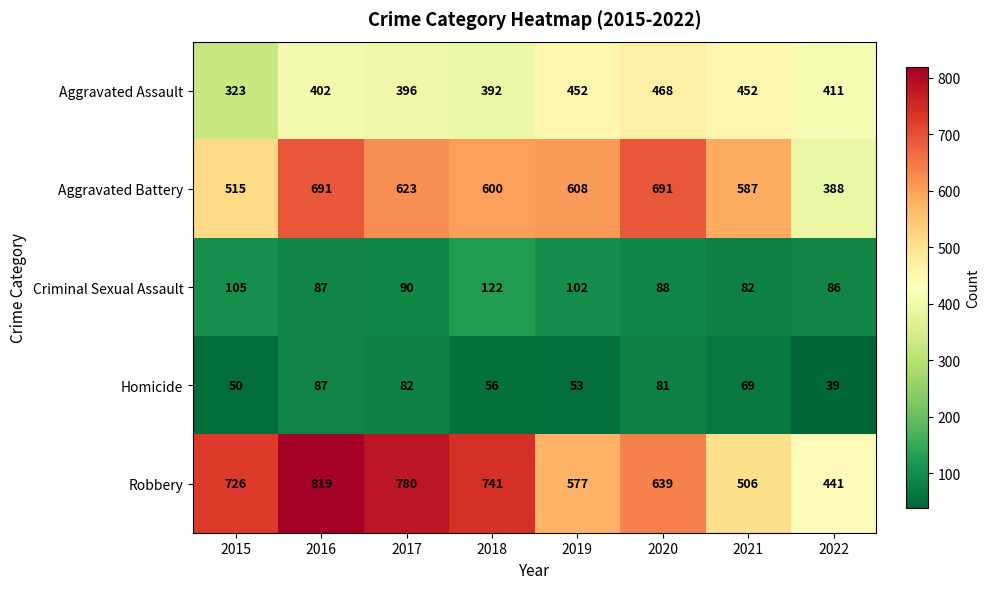

At which category is the sum across all series the highest?

2016